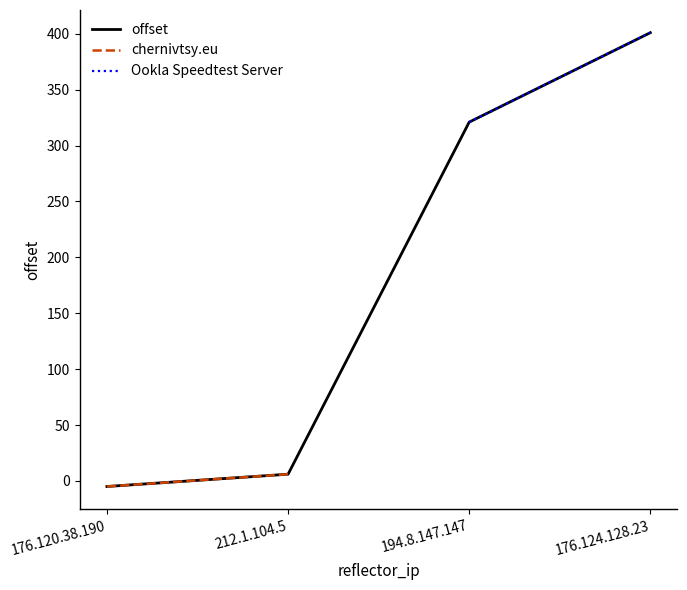

True or false: there are more than 2 points higher than both neighbors.

False